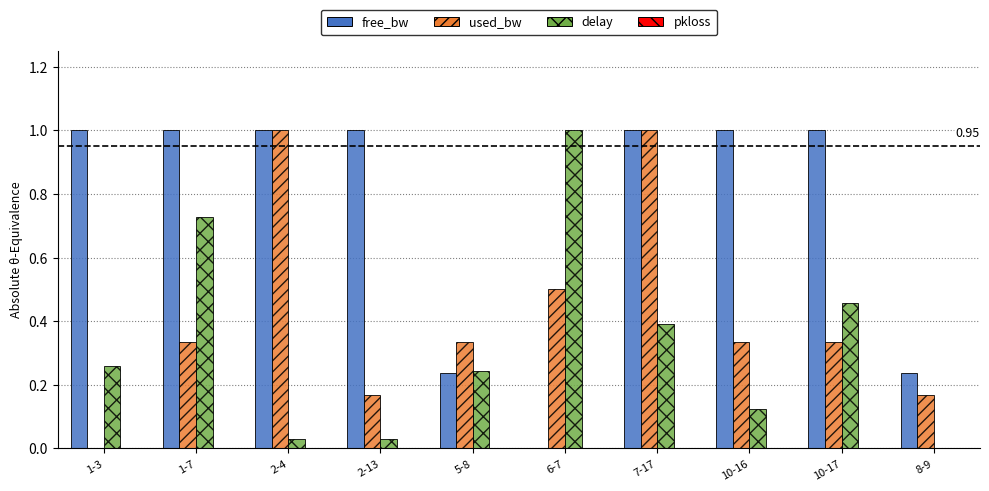

What is the sum of all free_bw values?

7.5